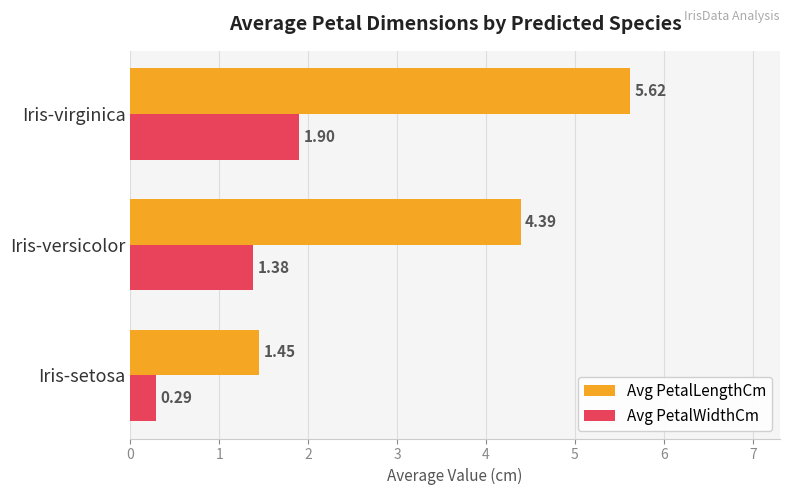

What is the difference between the maximum and minimum values in the Avg PetalLengthCm series?

4.2